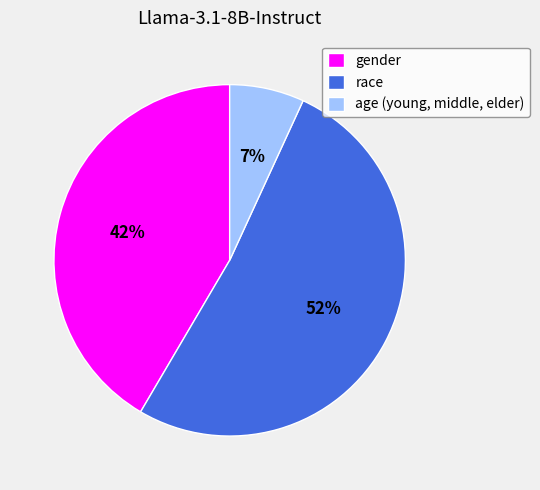

Count the number of slices in the pie.

3